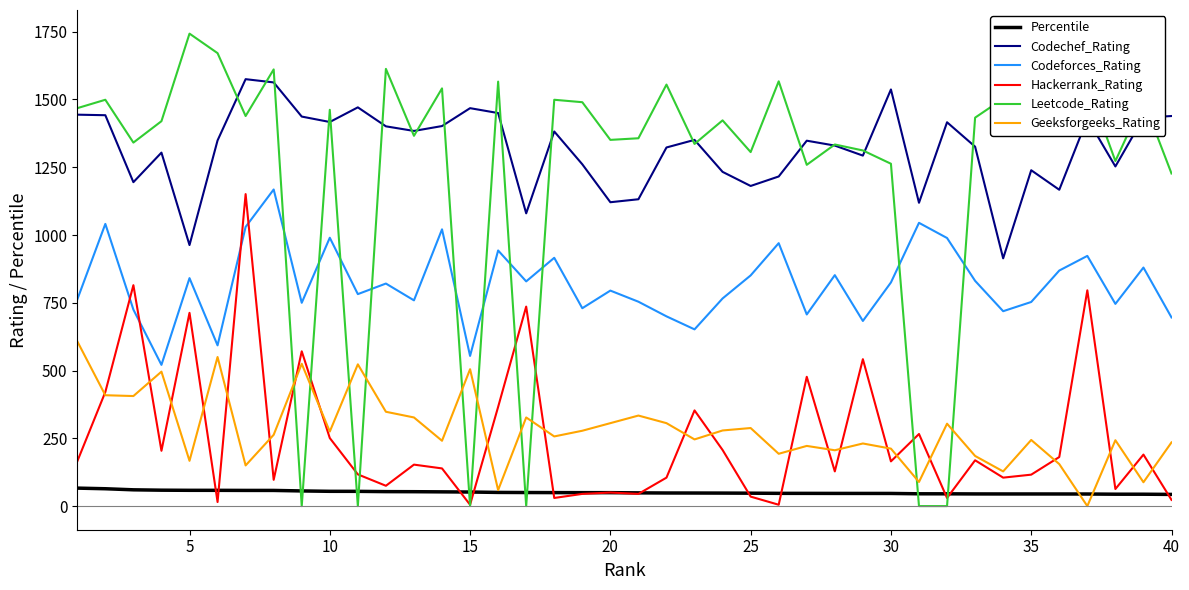

What are all the series names shown in the legend?

Percentile, Codechef_Rating, Codeforces_Rating, Hackerrank_Rating, Leetcode_Rating, Geeksforgeeks_Rating